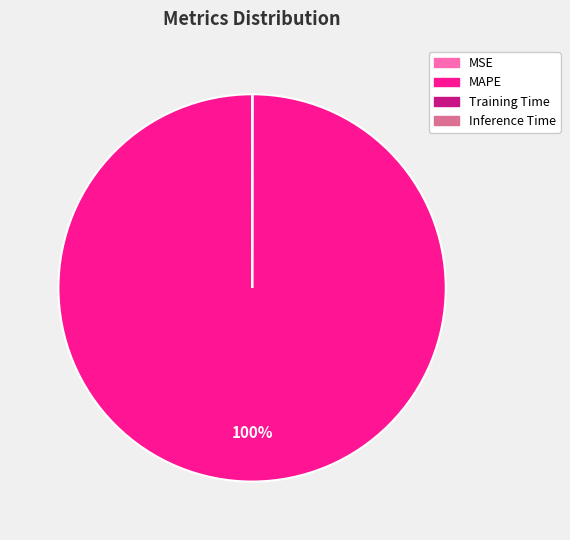

Which category has the biggest portion of the pie?

MAPE